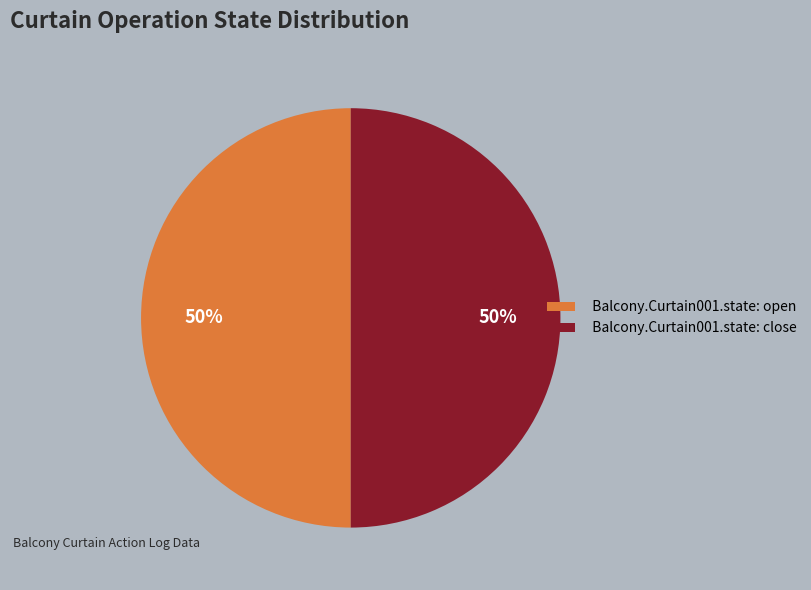

Is the sum of Balcony.Curtain001.state: open and Balcony.Curtain001.state: close greater than half?

Yes